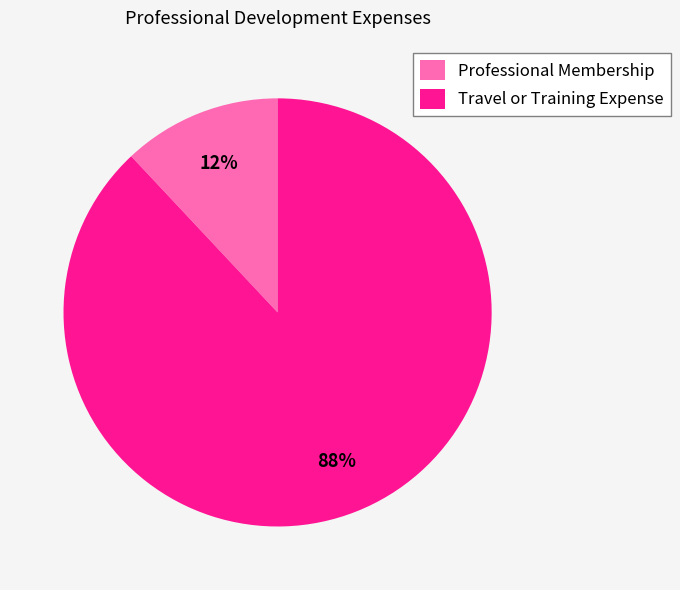

Between Travel or Training Expense and Professional Membership, which is larger?

Travel or Training Expense